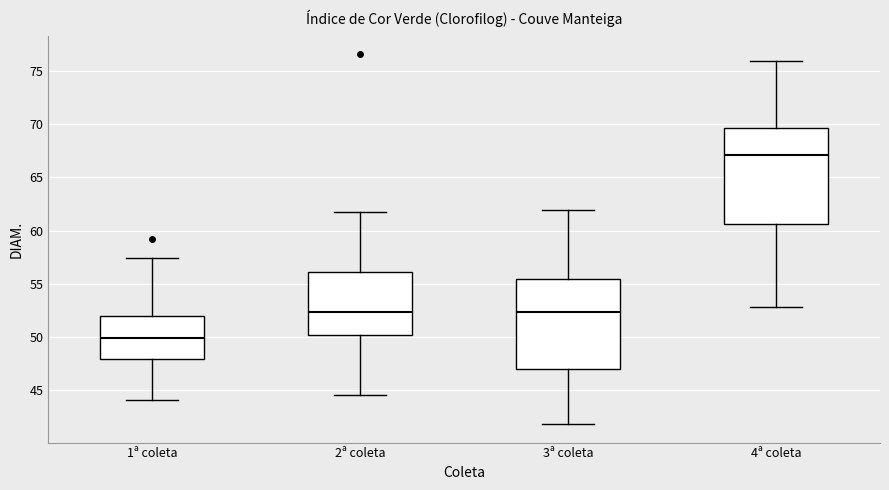

Reading left to right, transcribe this box plot: for each box, give where its median line is, the range the box spans, and where its two whiskers end, as read against the y-axis. The values are not printed on the chart, so give them approximately, as read against the axis.

1ª coleta: median 50.0, box 48.0 to 52.0, whiskers 44.0 to 57.5
2ª coleta: median 52.5, box 50.0 to 56.0, whiskers 44.5 to 61.5
3ª coleta: median 52.5, box 47.0 to 55.5, whiskers 42.0 to 62.0
4ª coleta: median 67.0, box 60.5 to 69.5, whiskers 53.0 to 76.0